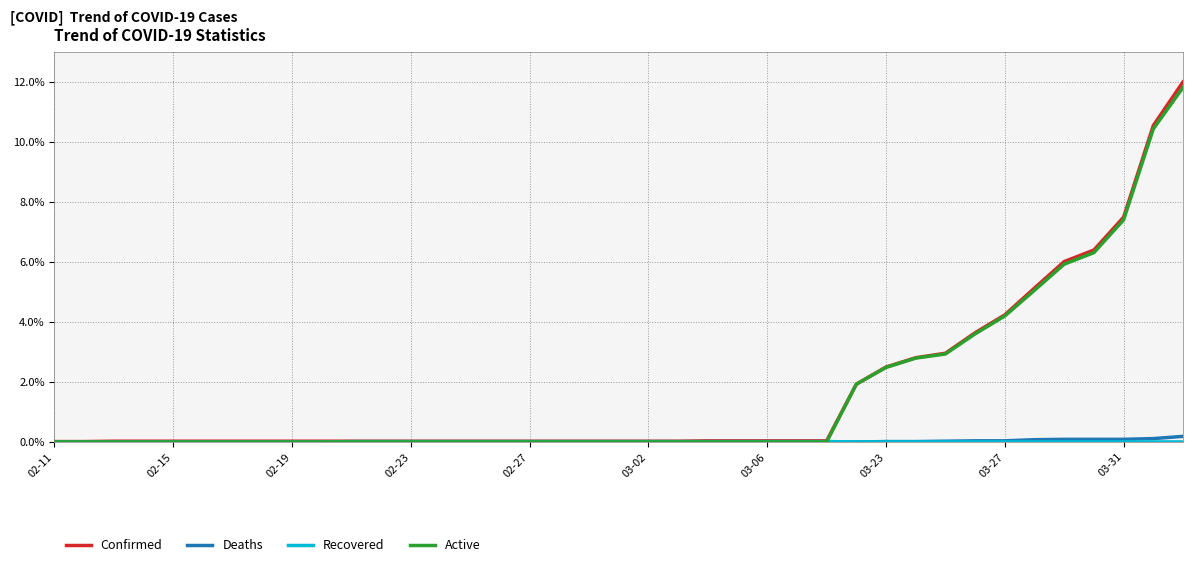

What is the greatest value displayed?

12.0